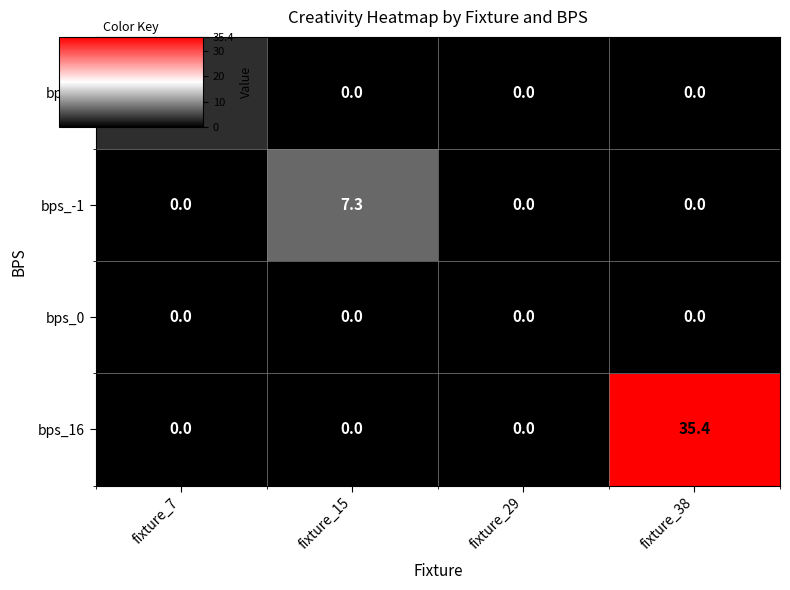

List the series in order of their peak value, highest first.

bps_16, bps_-1, bps_3, bps_0